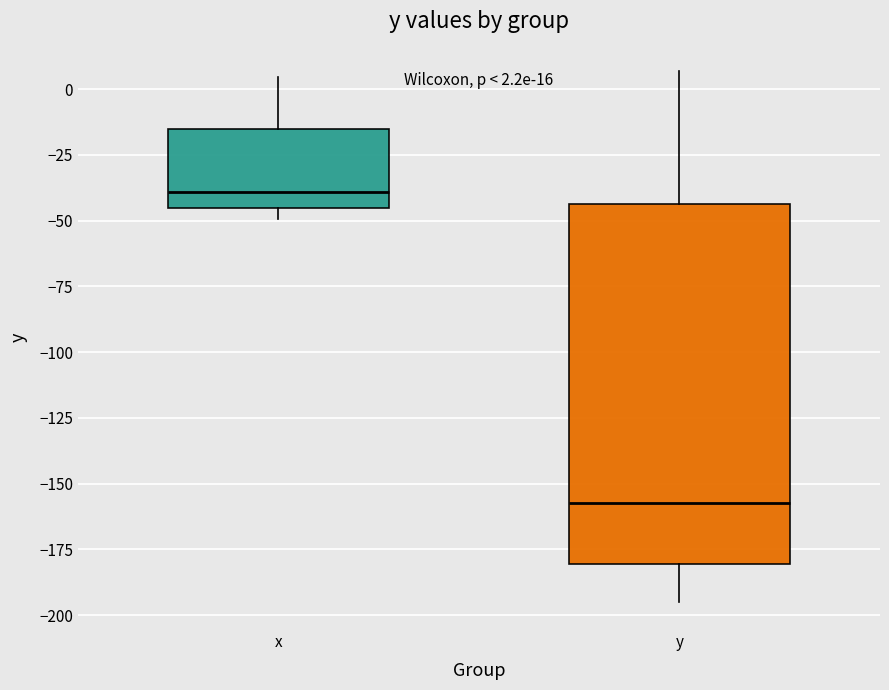

Which box has the highest median line?

x